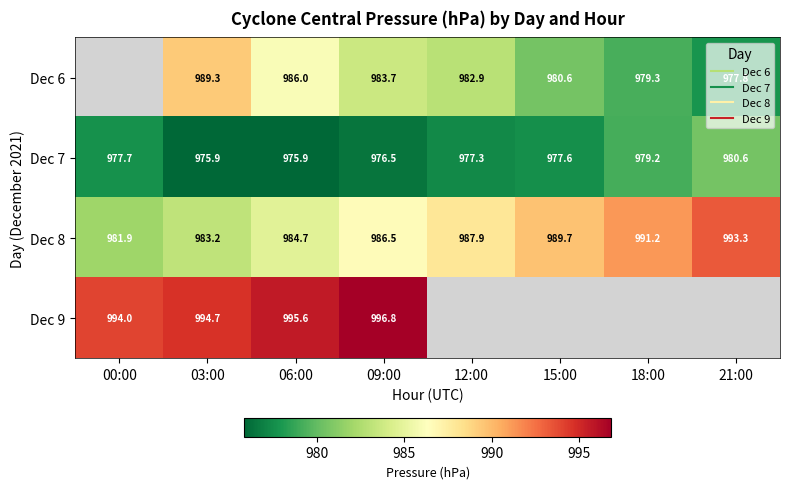

What is the difference between the maximum and minimum values in the Dec 8 series?

11.3